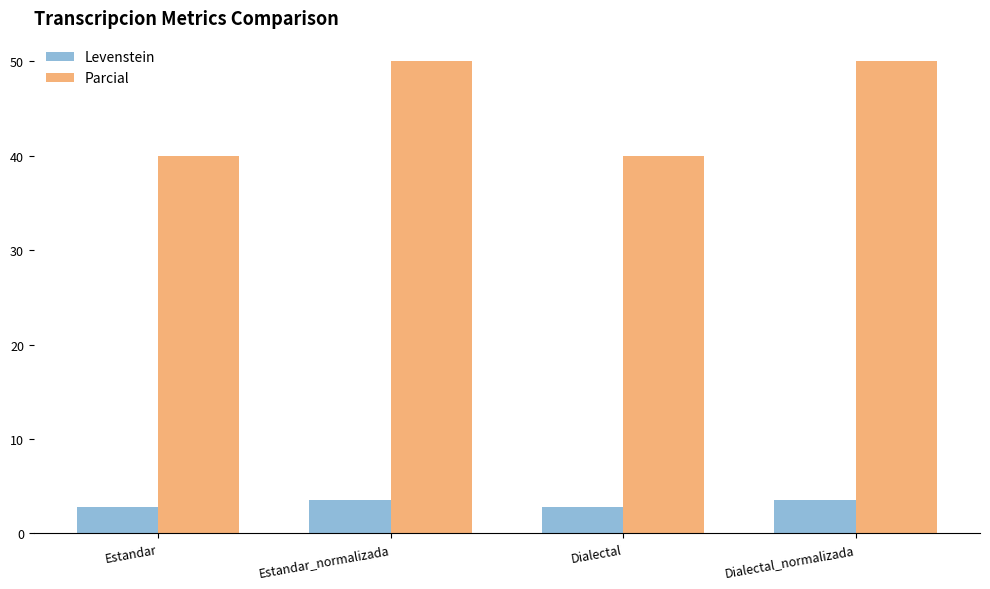

Are the bars horizontal?

No